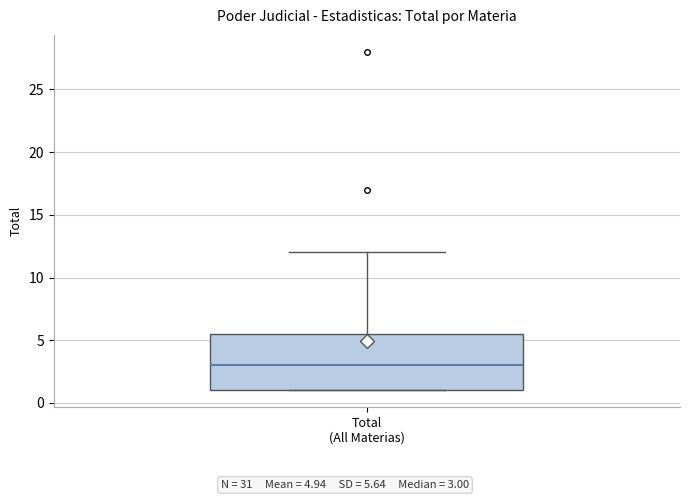

Read this box plot against the y-axis: the position of the median line, the range covered by the box, and the ends of both whiskers. The values are not printed on the chart, so give them approximately, as read against the axis.

median 3.0, box 1.0 to 5.5, whiskers 1.0 to 12.0